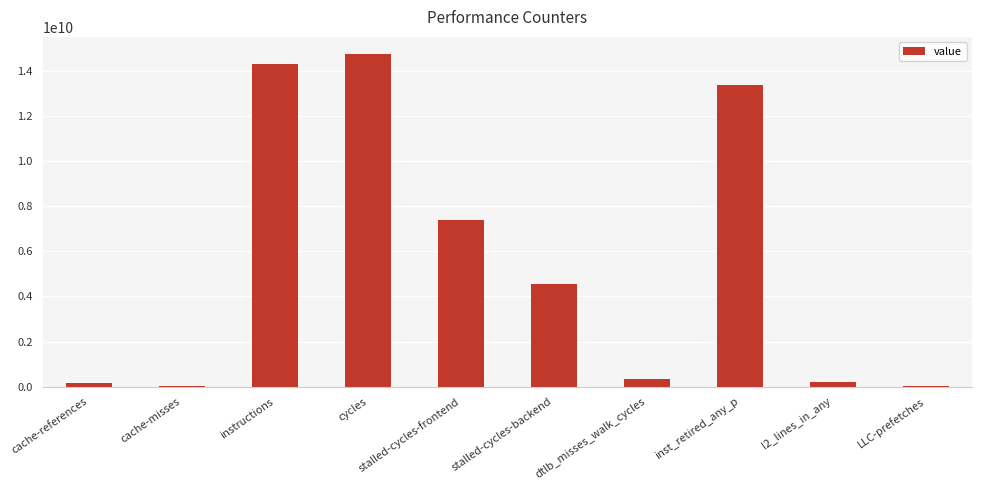

The chart shows a value of 3687548132 at inst_retired_any_p. True or false?

False